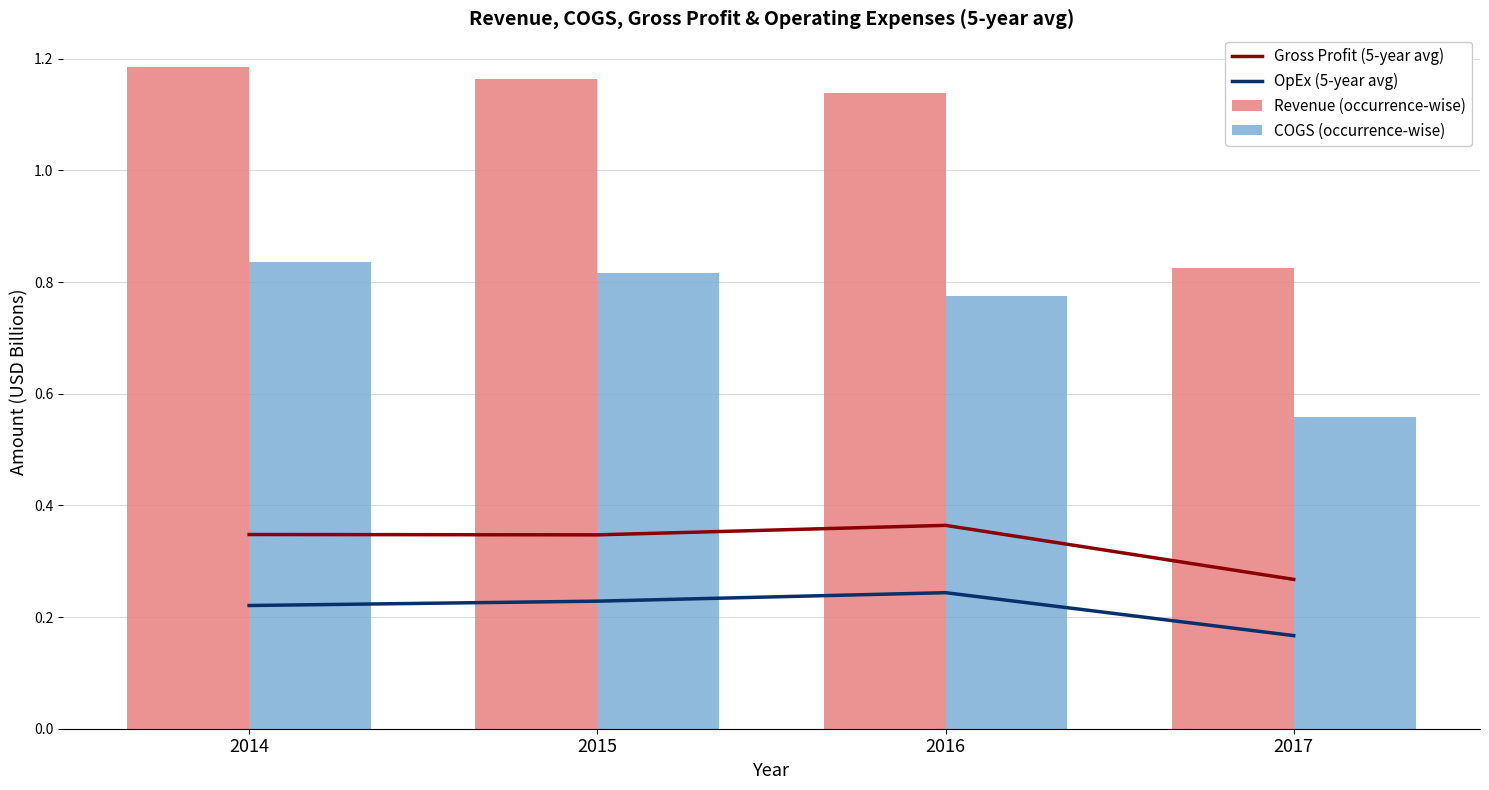

Count the COGS (occurrence-wise) values in the range 0 to 1.

4